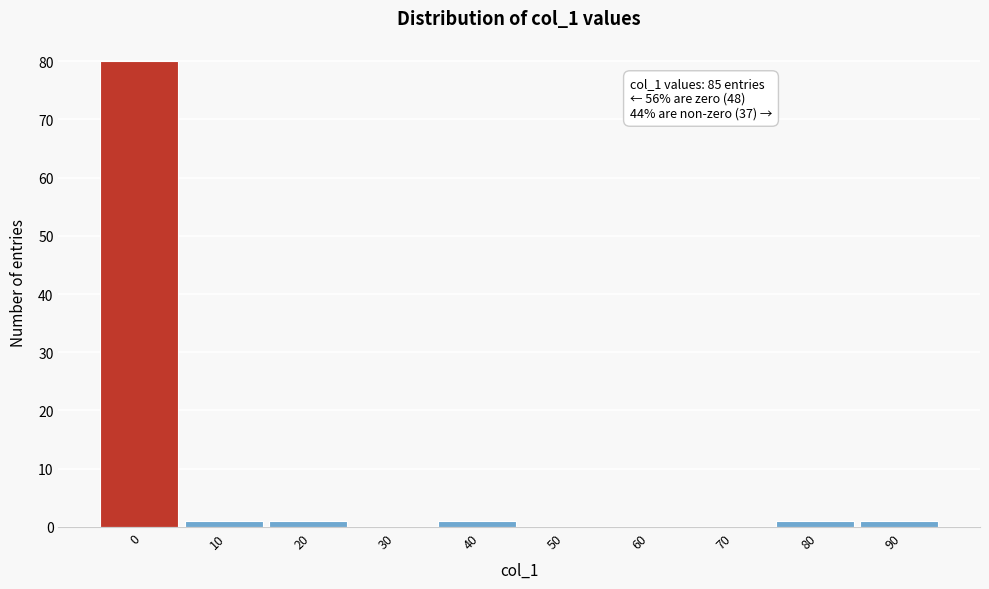

Reading left to right, extract all data points from this chart.

0=80	10=1	20=1	30=0	40=1	50=0	60=0	70=0	80=1	90=1